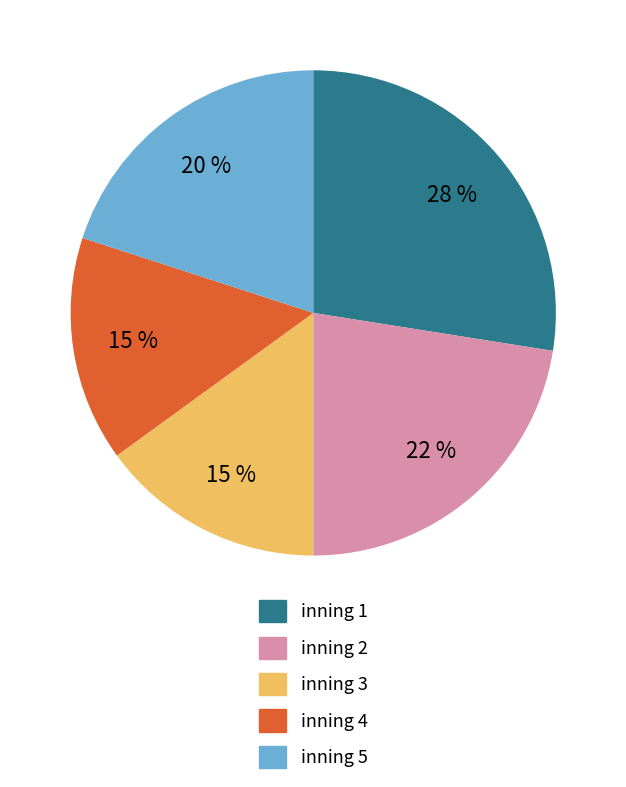

Which category has the biggest portion of the pie?

inning 1